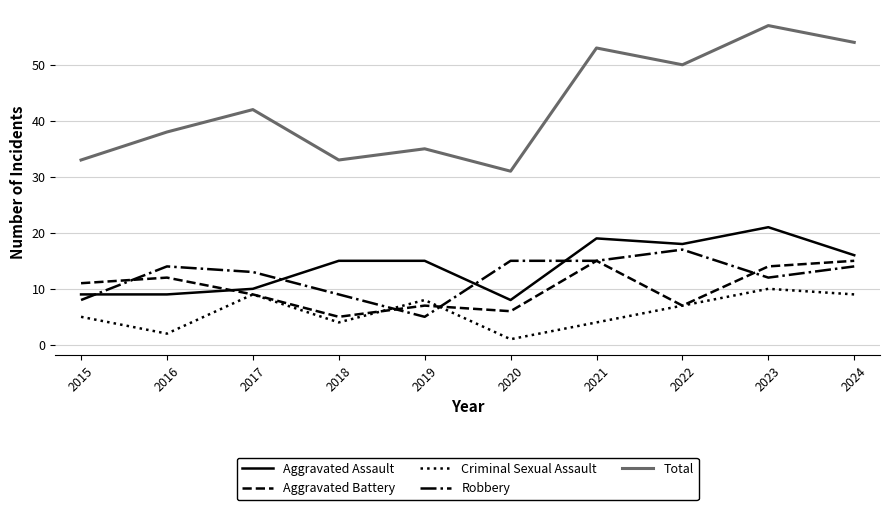

Where is the first local minimum for Aggravated Battery?

2018